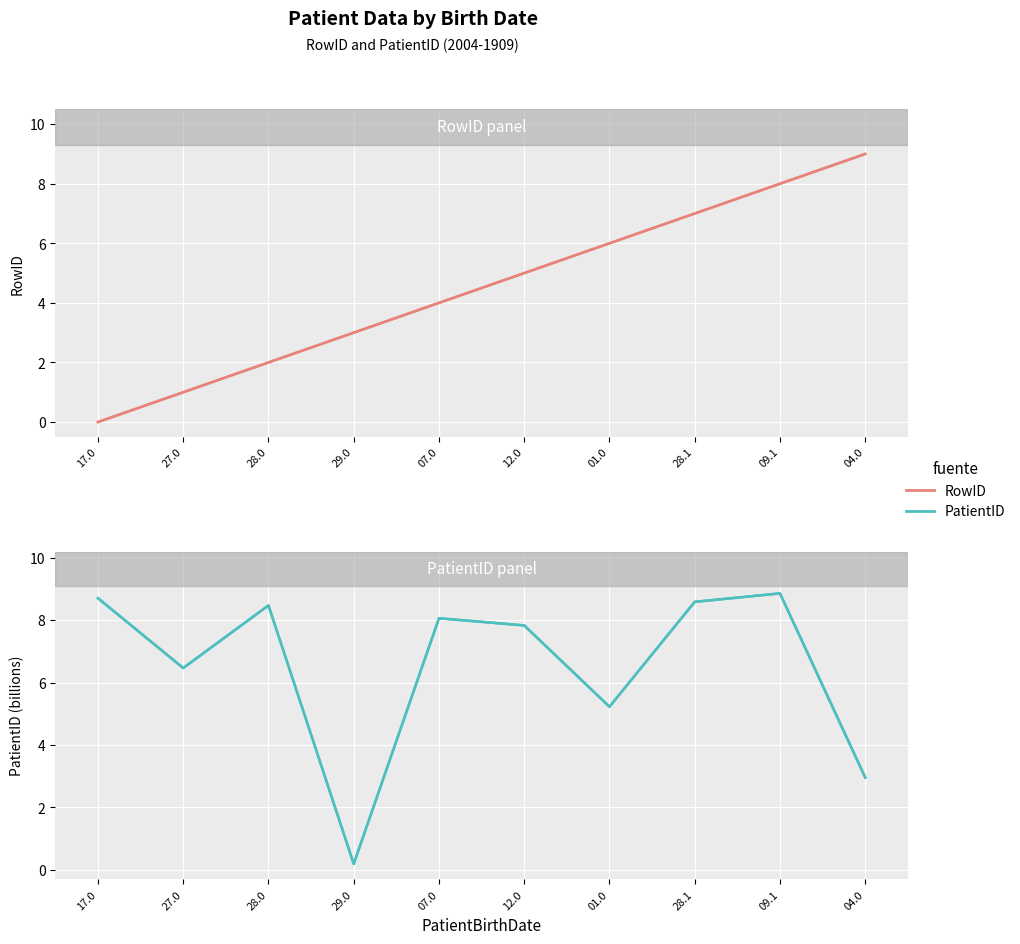

Which series ends up on top after the final intersection of RowID and PatientID?

RowID